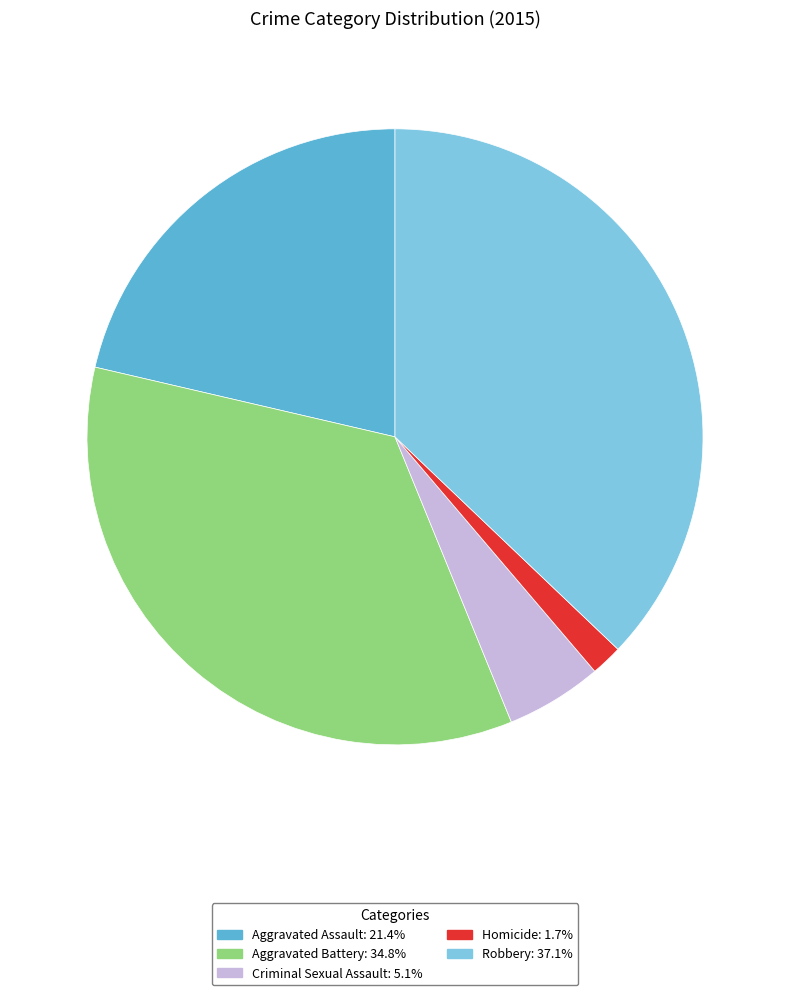

Is the sum of Robbery and Homicide greater than half?

No